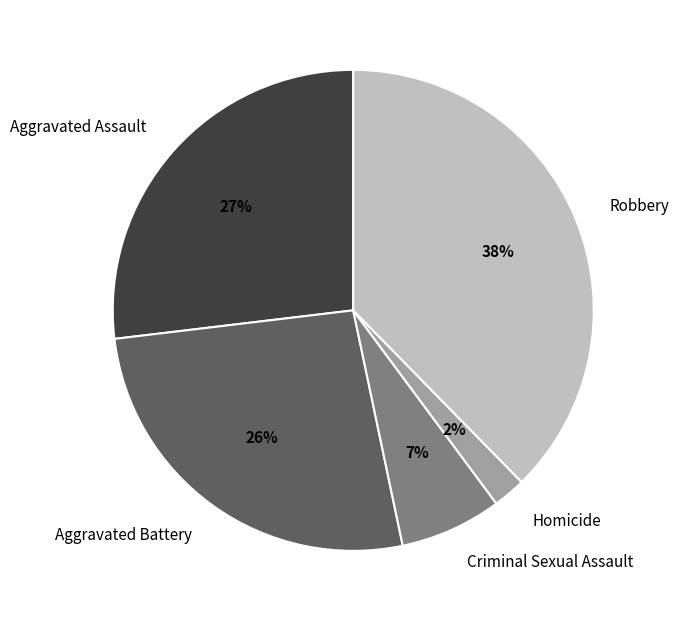

To the nearest percent, what percentage of the pie is Aggravated Battery?

26%